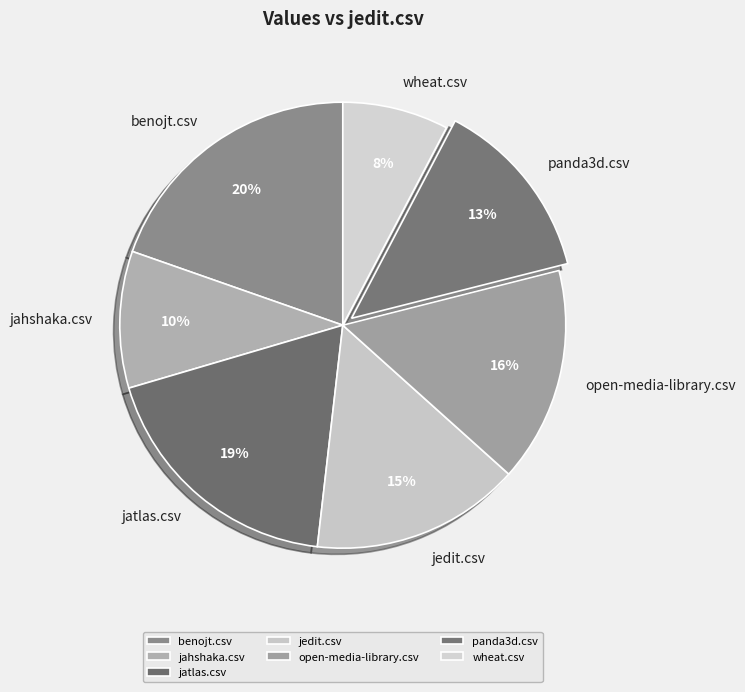

What percentage is the jahshaka.csv slice, to the nearest percent?

10%